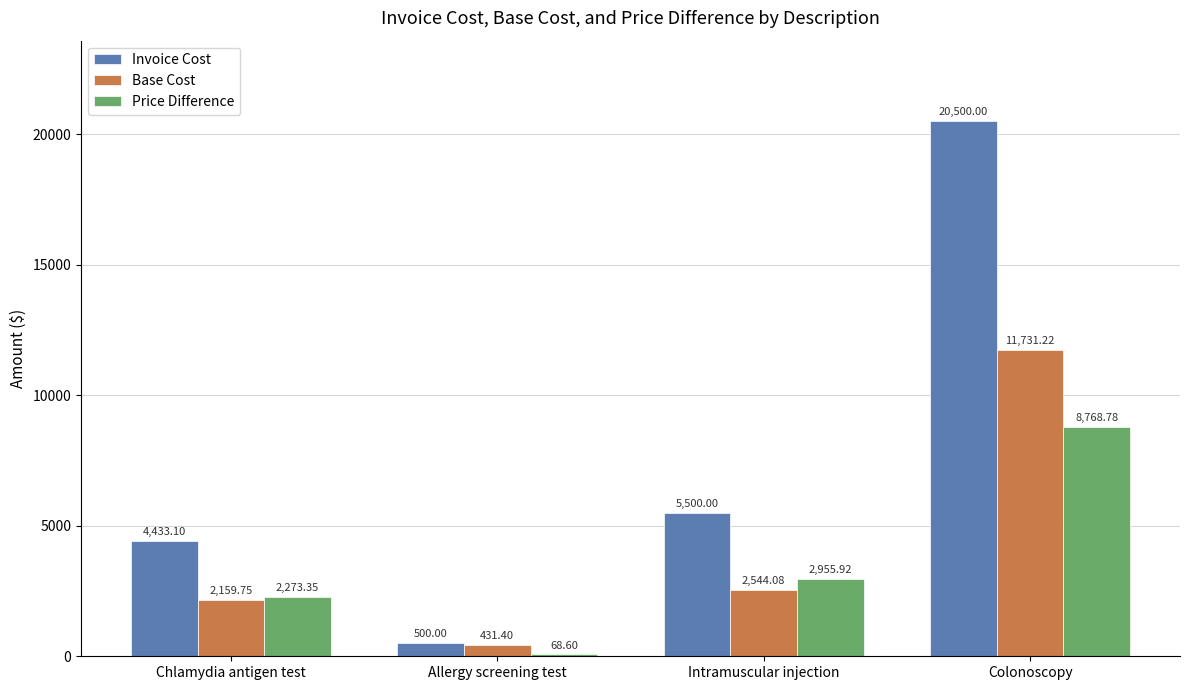

What is the sum of the Base Cost values at Colonoscopy and Allergy screening test?

12162.6